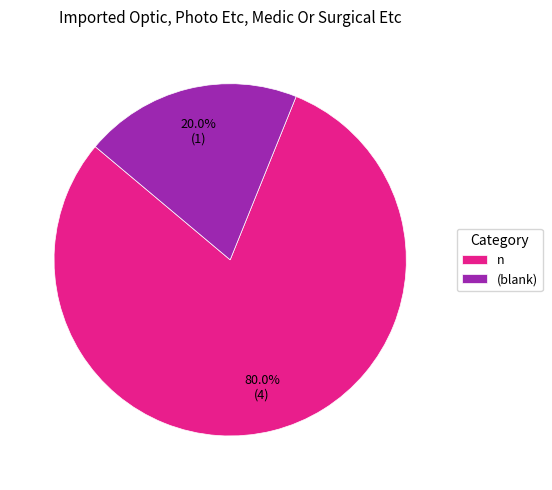

Which slice is the largest?

n